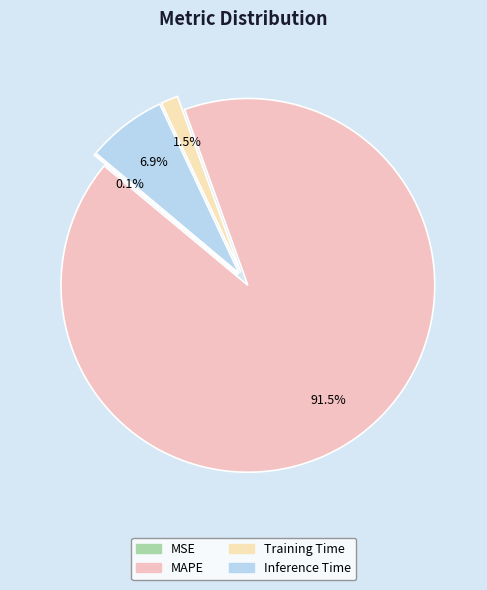

The Training Time slice represents 11% of the pie. True or false?

False